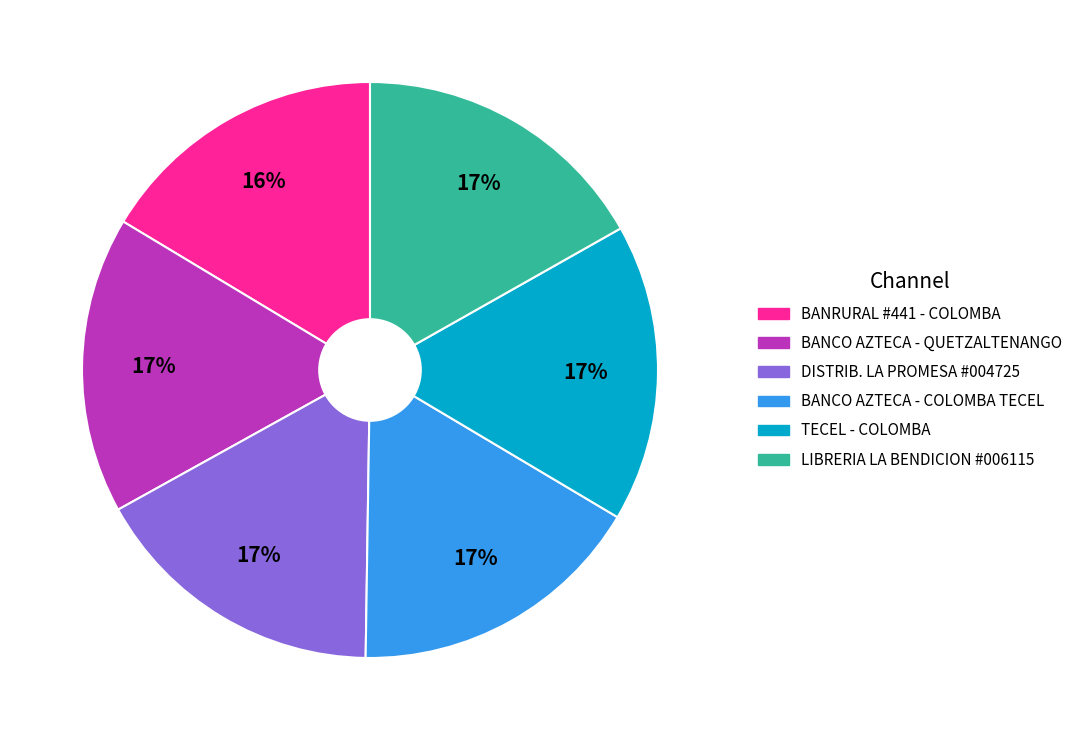

Is there any slice that represents more than half of the pie?

No